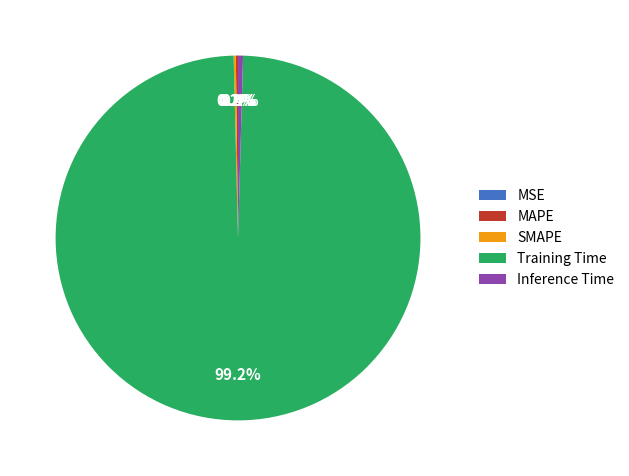

Which category has the biggest portion of the pie?

Training Time